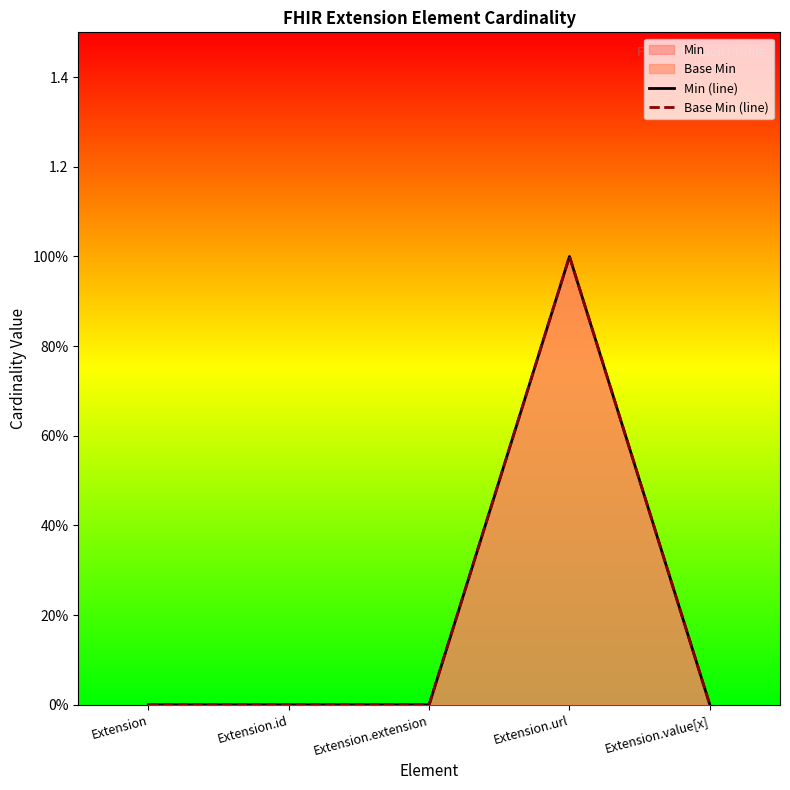

Which category has the highest value in the Min (line) series?

Extension.url